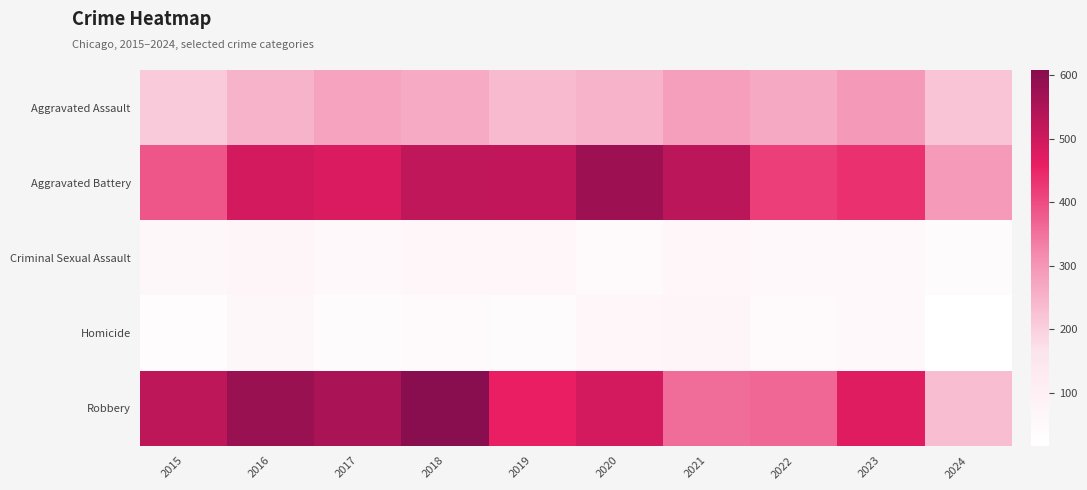

Reading left to right, extract all data points from this chart.

Aggravated Assault: 2015=210	2016=250	2017=276	2018=265	2019=238	2020=249	2021=284	2022=267	2023=295	2024=218
Aggravated Battery: 2015=387	2016=491	2017=480	2018=522	2019=520	2020=574	2021=531	2022=417	2023=437	2024=293
Criminal Sexual Assault: 2015=58	2016=69	2017=55	2018=66	2019=61	2020=49	2021=62	2022=52	2023=56	2024=36
Homicide: 2015=32	2016=59	2017=37	2018=49	2019=40	2020=63	2021=69	2022=47	2023=55	2024=17
Robbery: 2015=527	2016=579	2017=553	2018=608	2019=458	2020=491	2021=357	2022=364	2023=473	2024=234